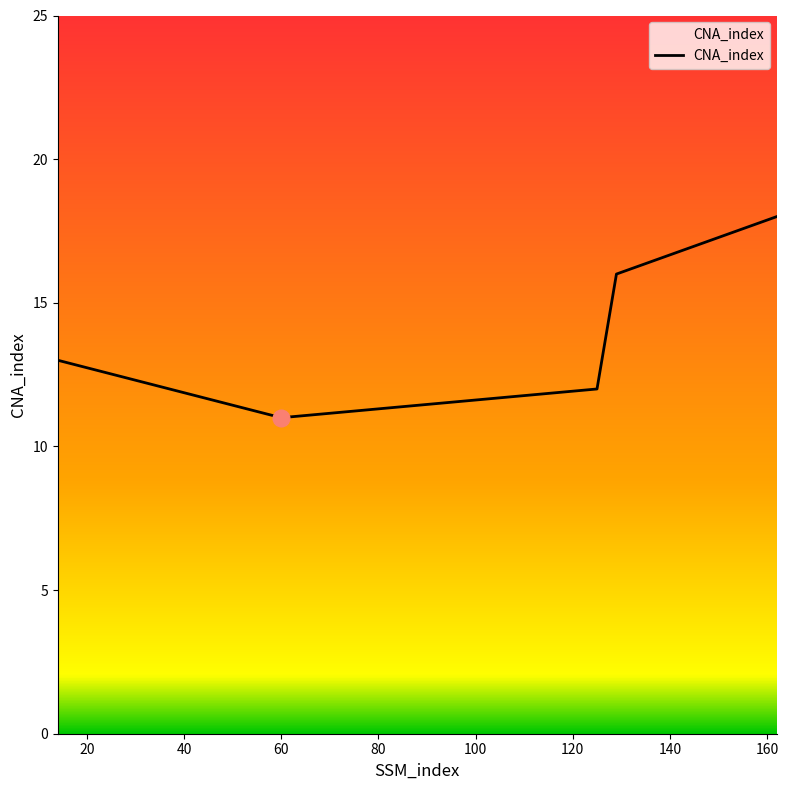

What is the maximum value shown in the chart?

18